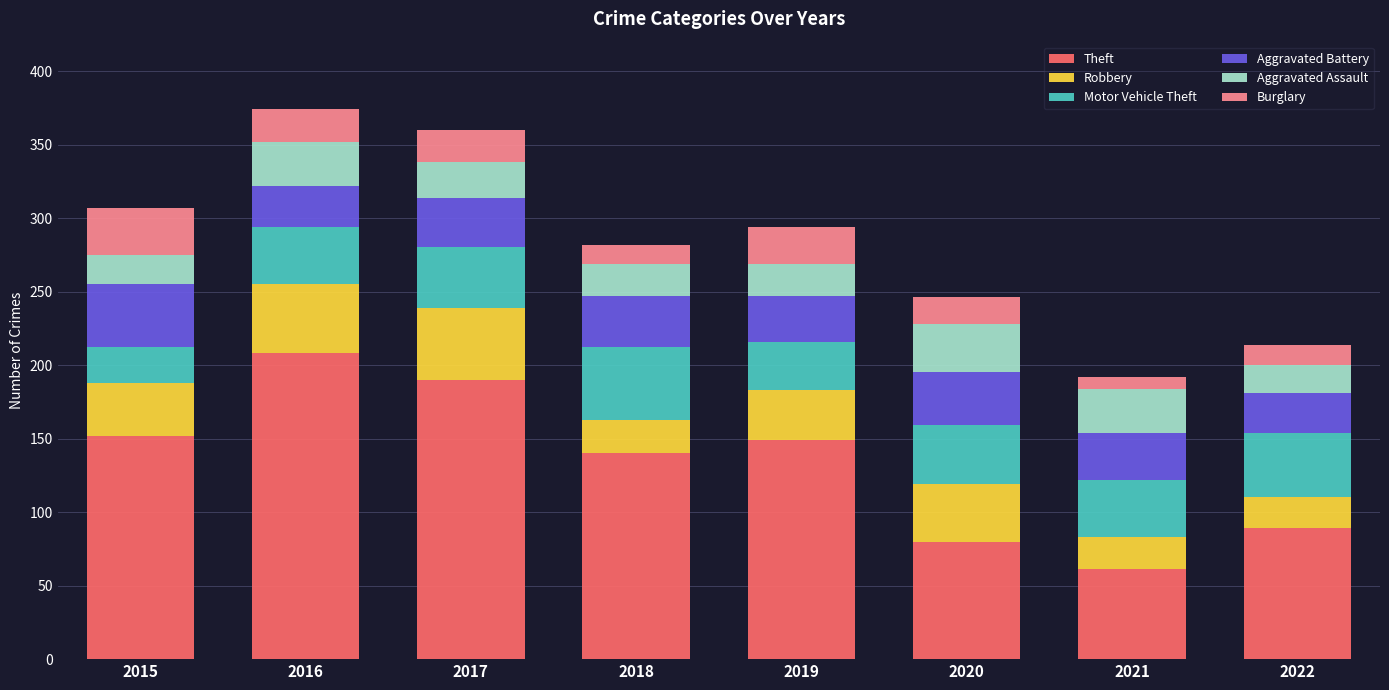

The value of Theft at 2016 is 59. True or false?

False